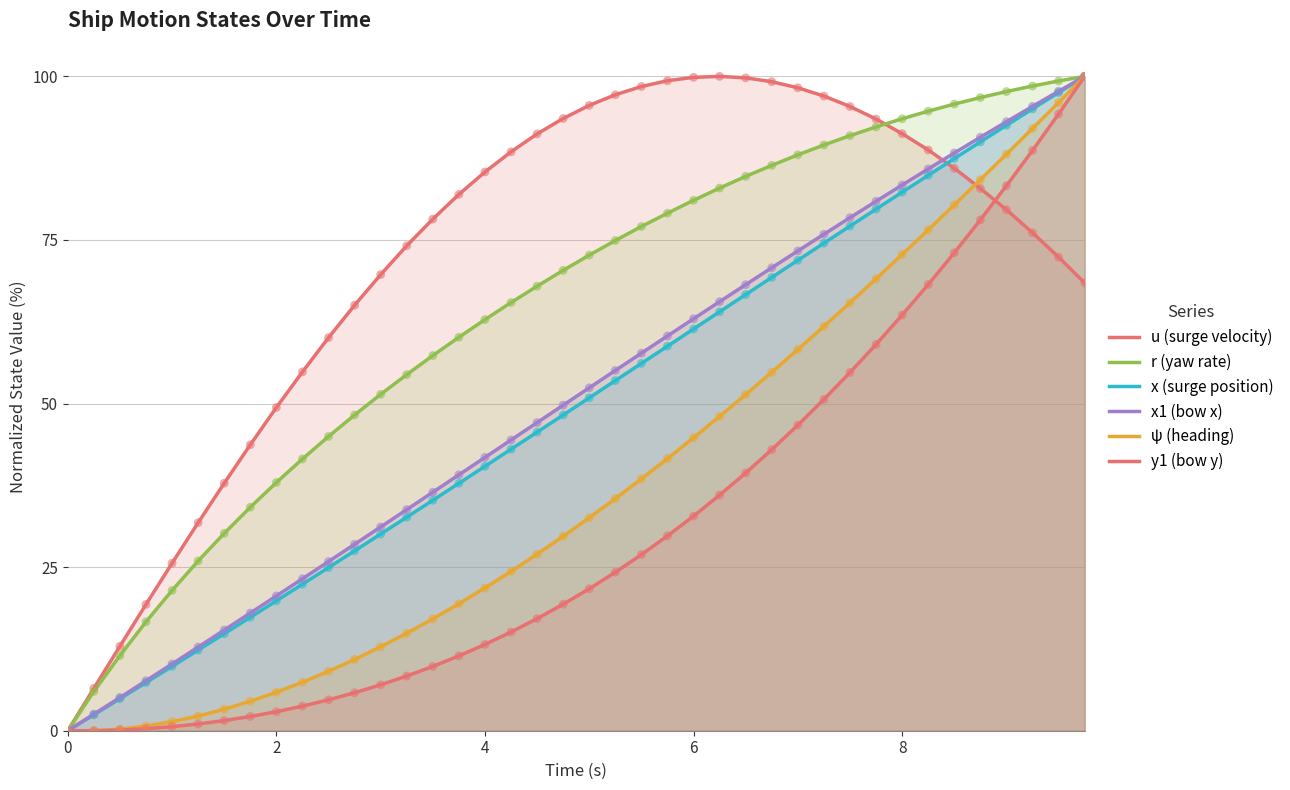

Which series has the largest total across all categories?

u (surge velocity)